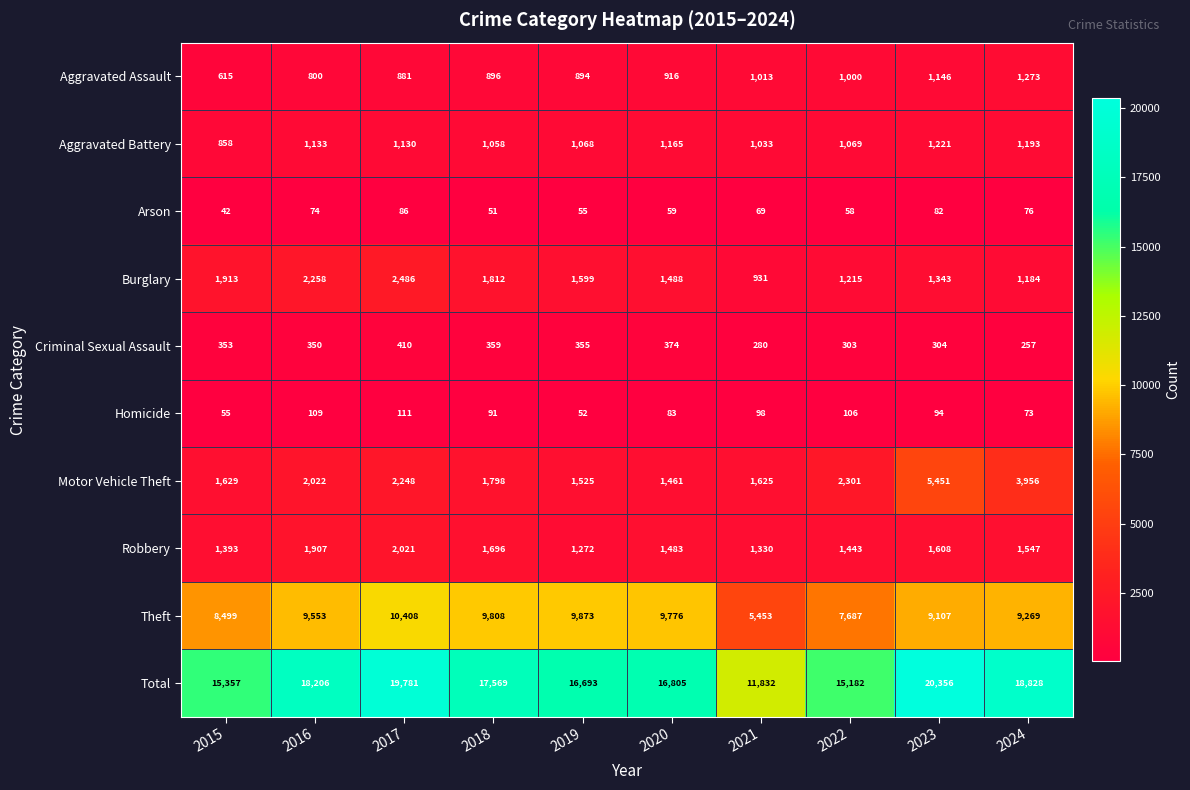

At which label is Arson closest to 64?

2020